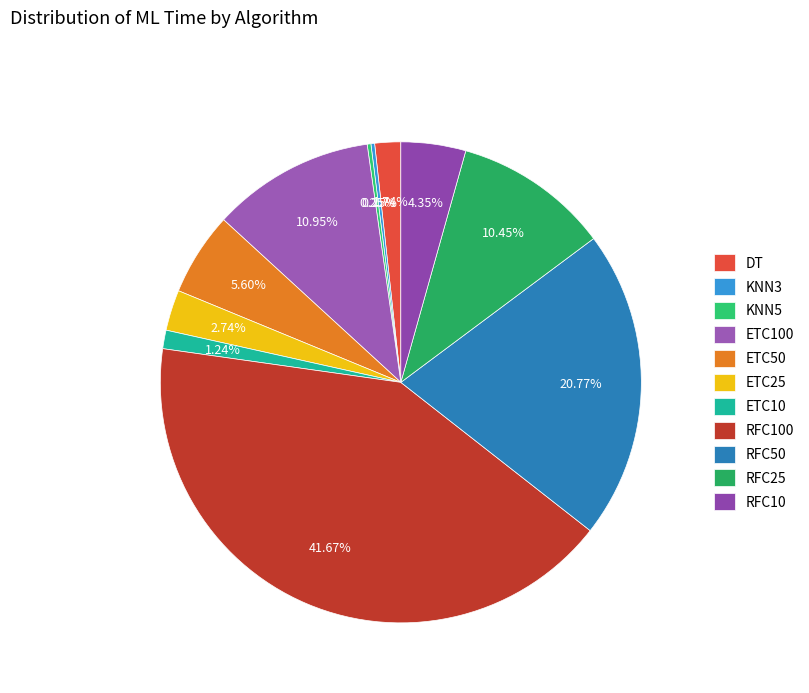

Which category has the biggest portion of the pie?

RFC100